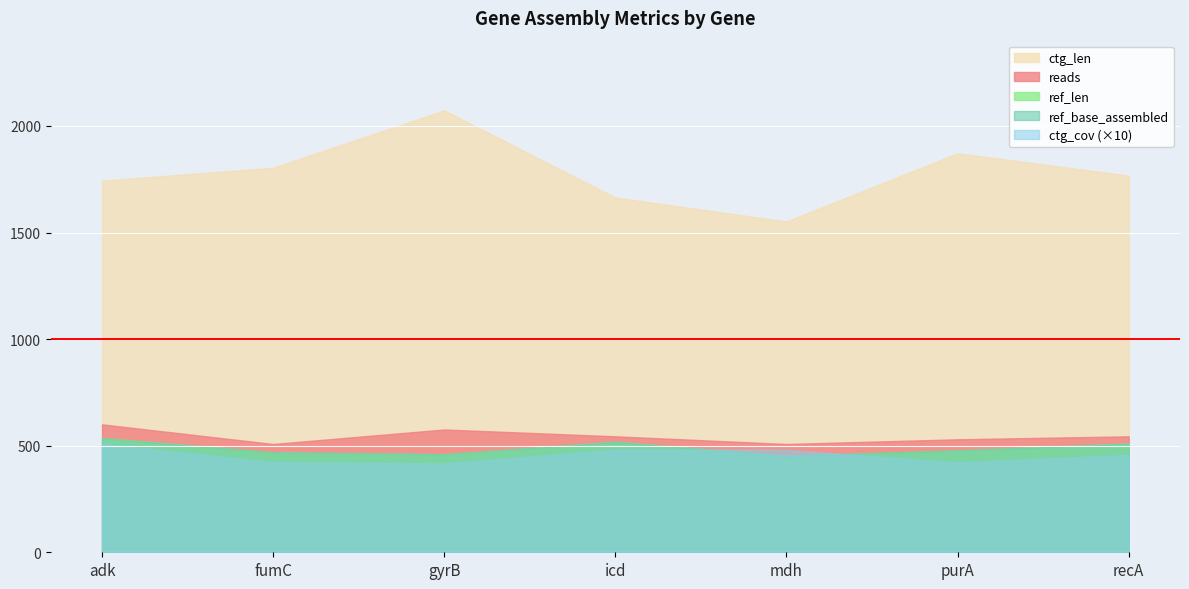

What is the difference between the reads values at fumC and recA?

36